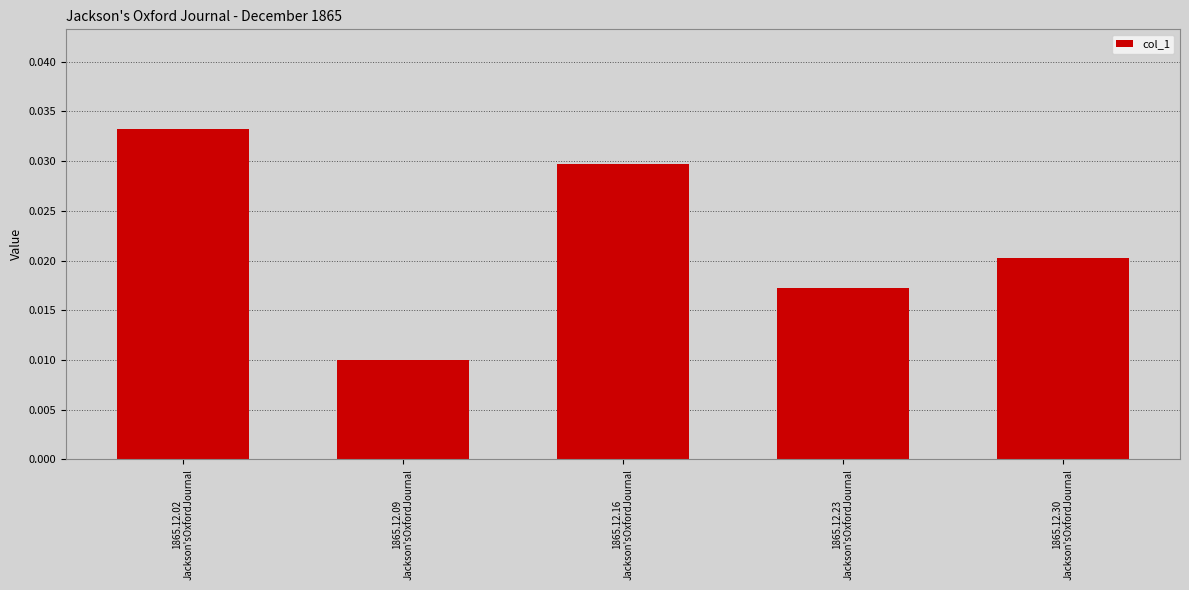

Are the bars grouped side by side (vs. stacked)?

No